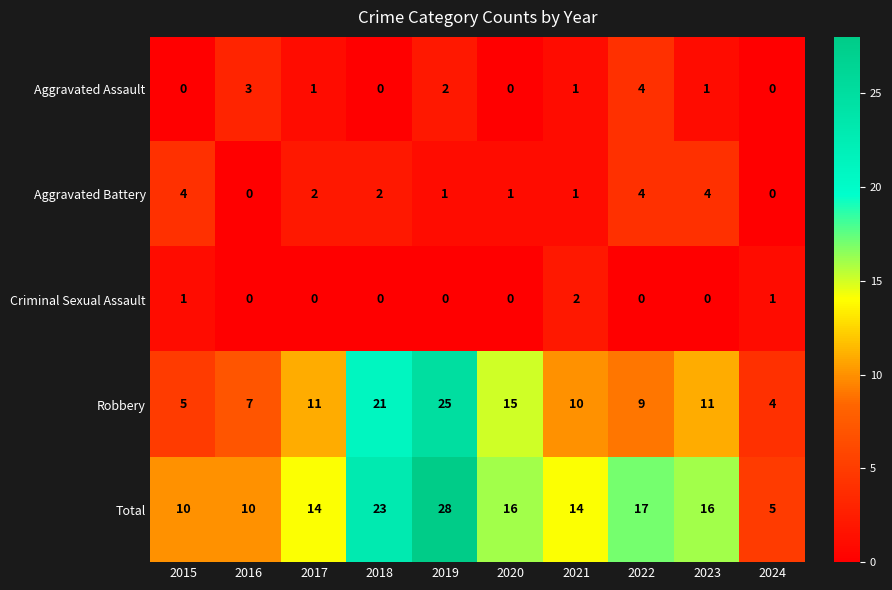

Rank the series at 2017 from lowest to highest value.

Criminal Sexual Assault, Aggravated Assault, Aggravated Battery, Robbery, Total